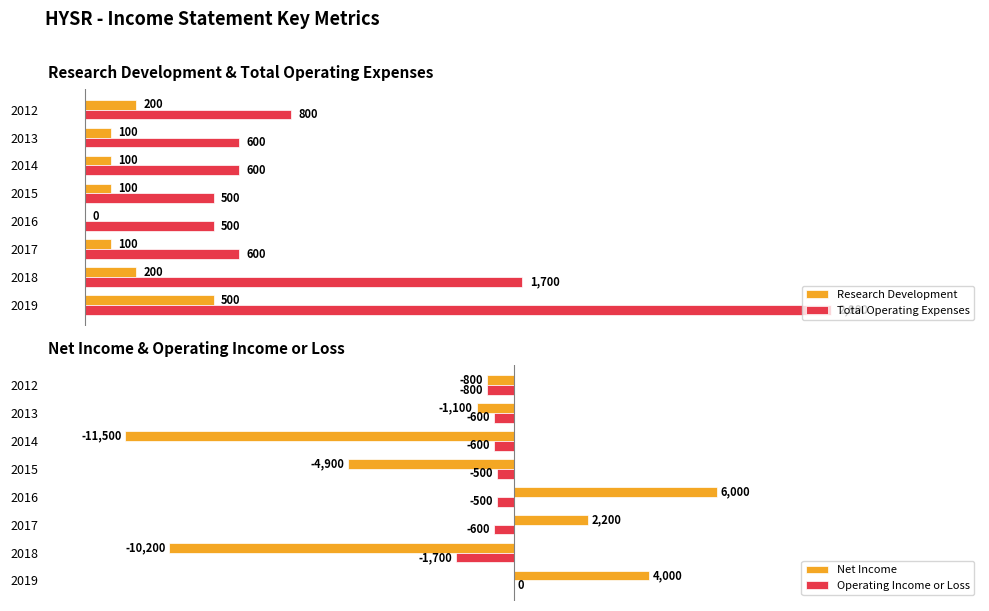

Is the value of Net Income at 2019 greater than the value of Operating Income or Loss at 2015?

Yes